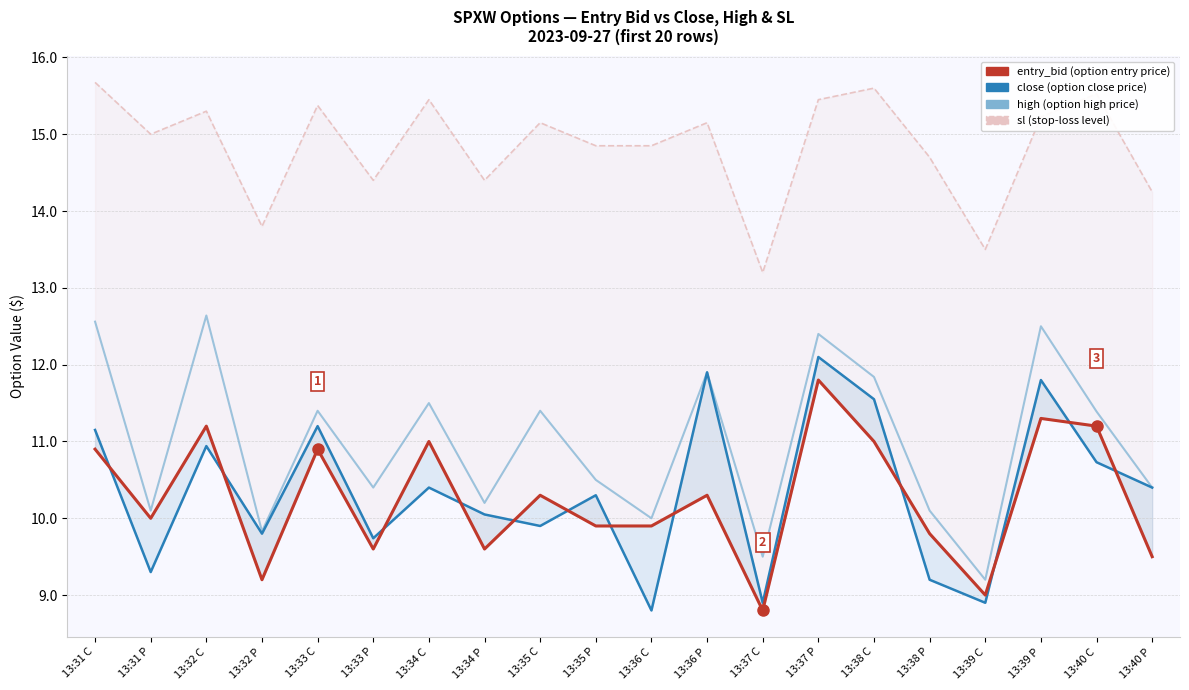

Reading right to left, list all the values displayed in this chart.

sl: 14.2	15.5	15.2	13.5	14.7	15.6	15.4	13.2	15.2	14.8	14.8	15.2	14.4	15.4	14.4	15.4	13.8	15.3	15.0	15.7
high: 10.4	11.4	12.5	9.2	10.1	11.8	12.4	9.5	11.9	10.0	10.5	11.4	10.2	11.5	10.4	11.4	9.8	12.6	10.1	12.6
close: 10.4	10.7	11.8	8.9	9.2	11.6	12.1	8.9	11.9	8.8	10.3	9.9	10.1	10.4	9.7	11.2	9.8	10.9	9.3	11.2
entry_bid: 9.5	11.2	11.3	9.0	9.8	11.0	11.8	8.8	10.3	9.9	9.9	10.3	9.6	11.0	9.6	10.9	9.2	11.2	10.0	10.9